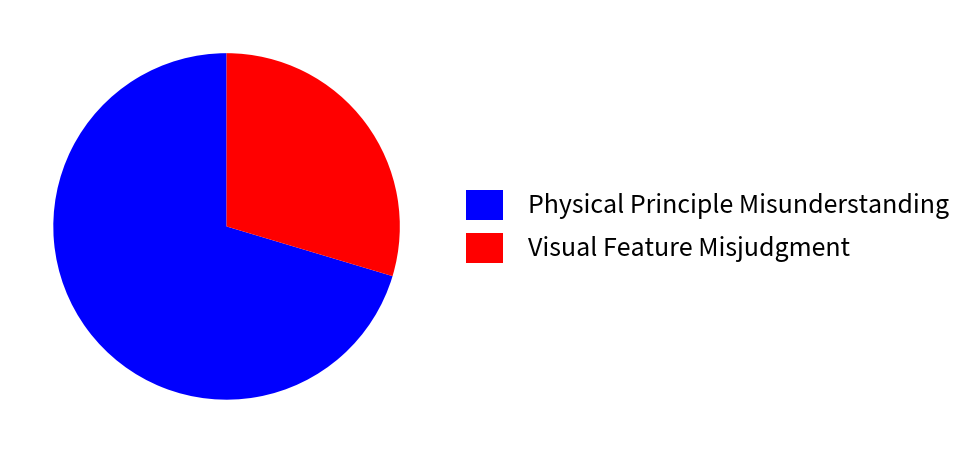

What is the majority slice?

Physical Principle Misunderstanding